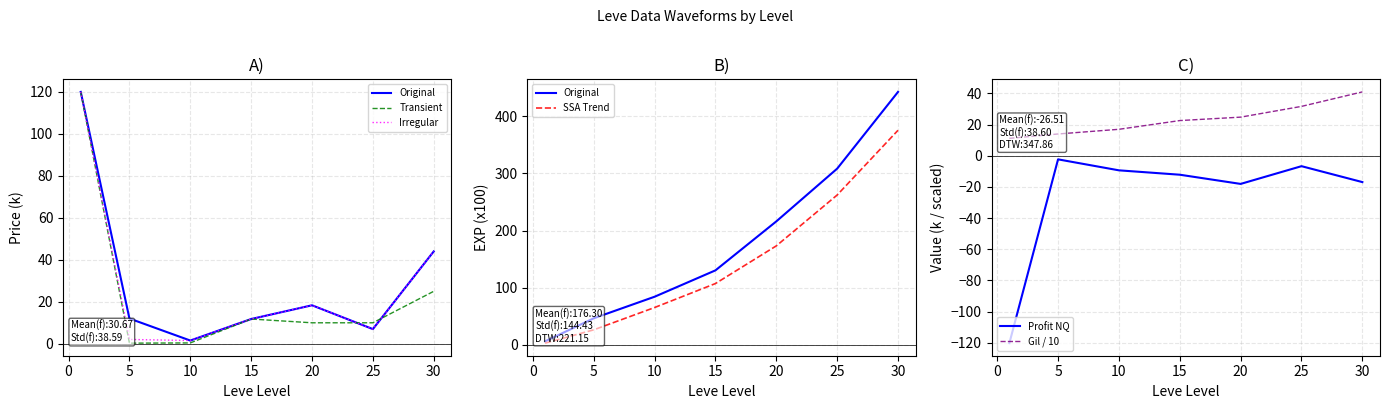

How many distinct data groups are displayed?

6